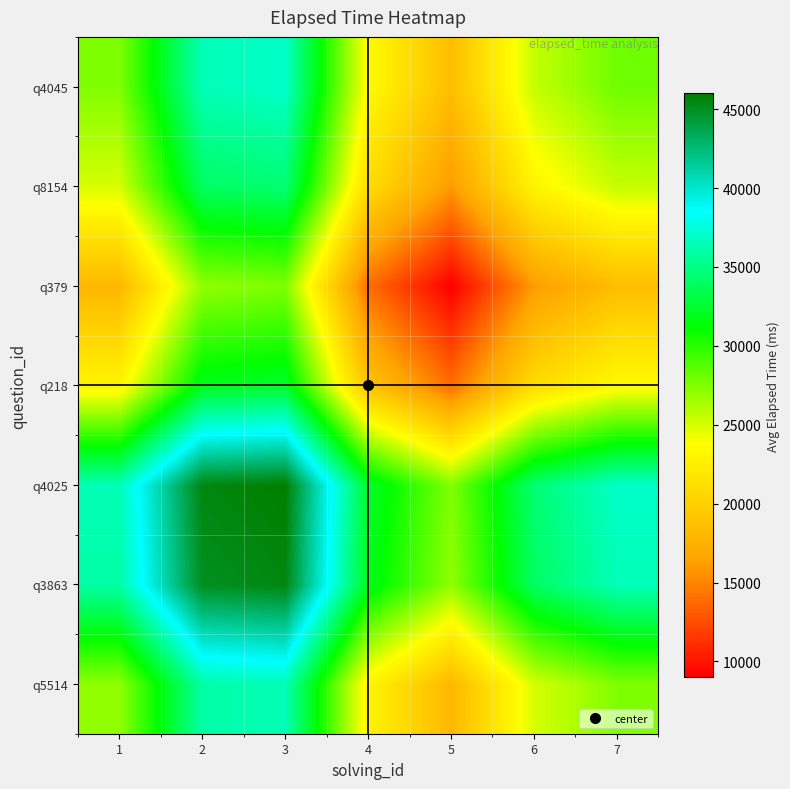

At which category is the sum across all series the highest?

3